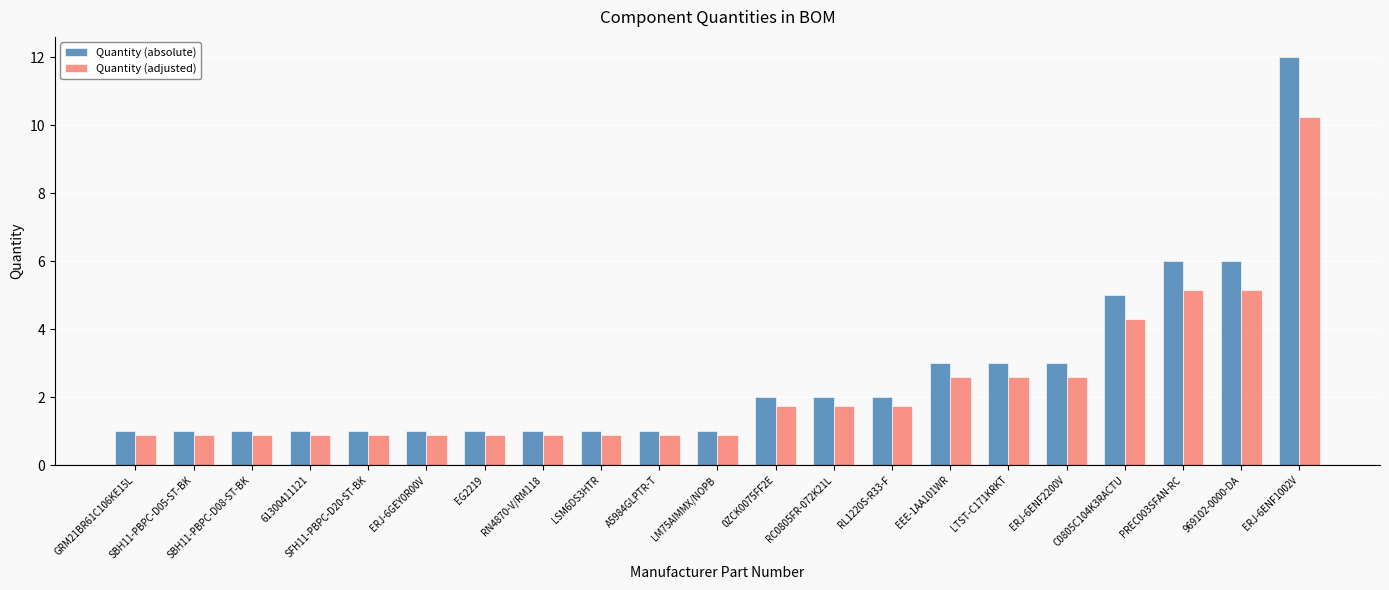

What is the approximate value of Quantity (adjusted) at GRM21BR61C106KE15L?

0.9